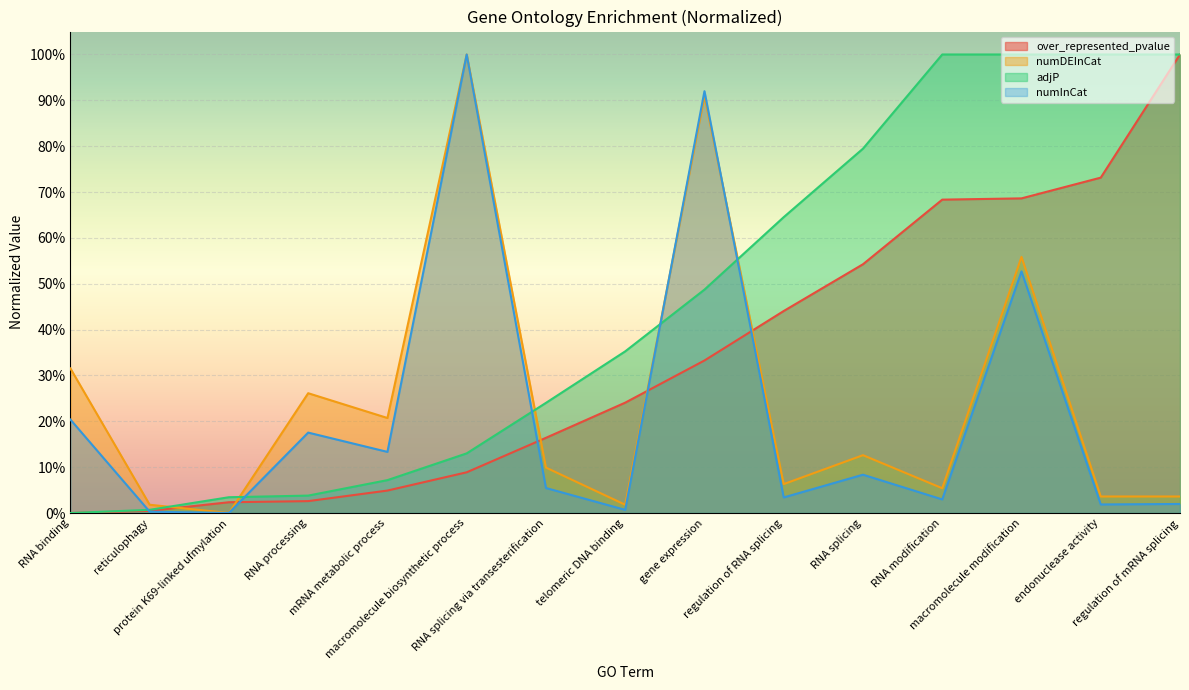

Between which two adjacent categories do adjP and numInCat first intersect?

RNA binding and reticulophagy